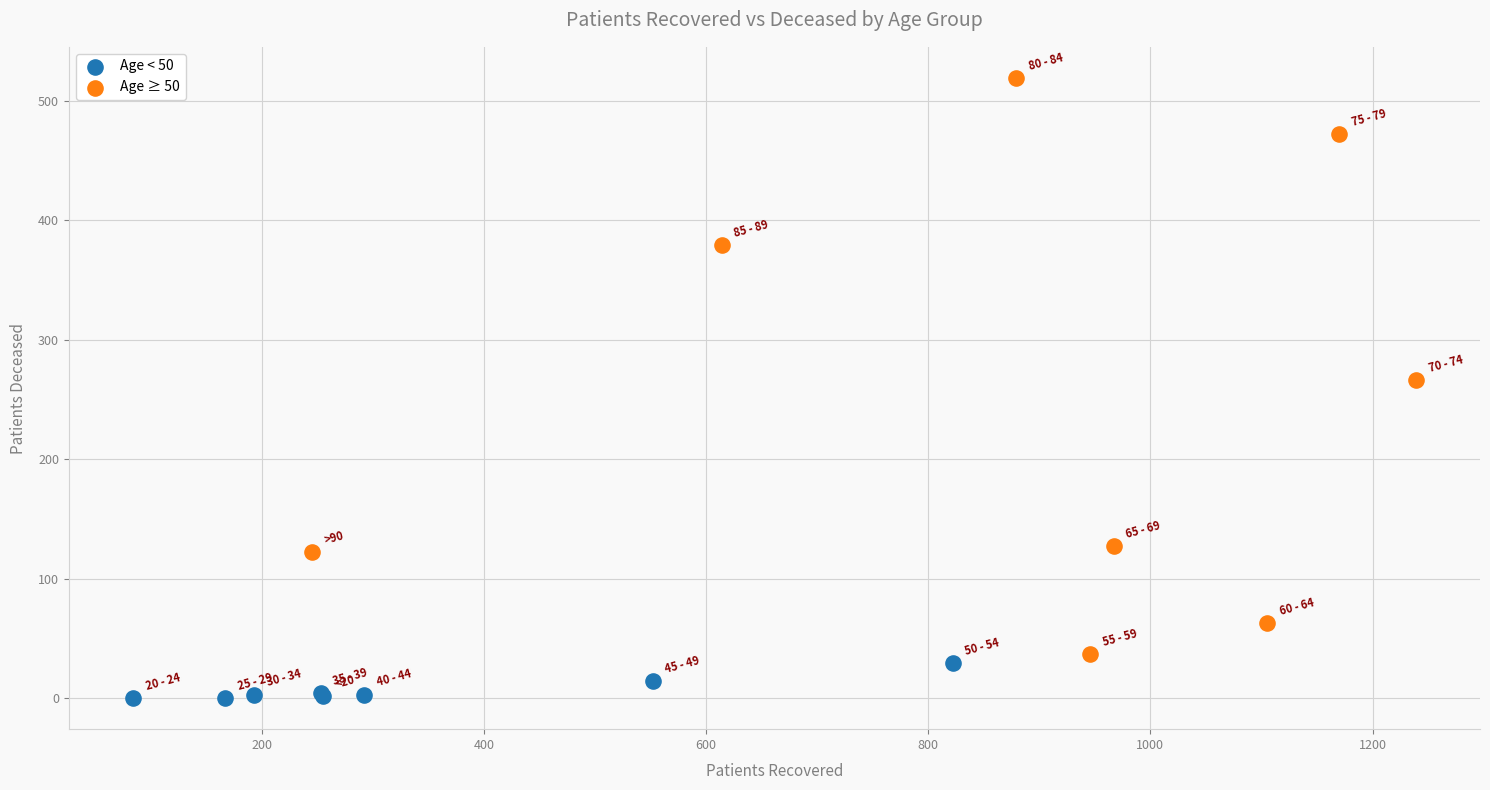

Which series contains the highest Y value?

Age ≥ 50